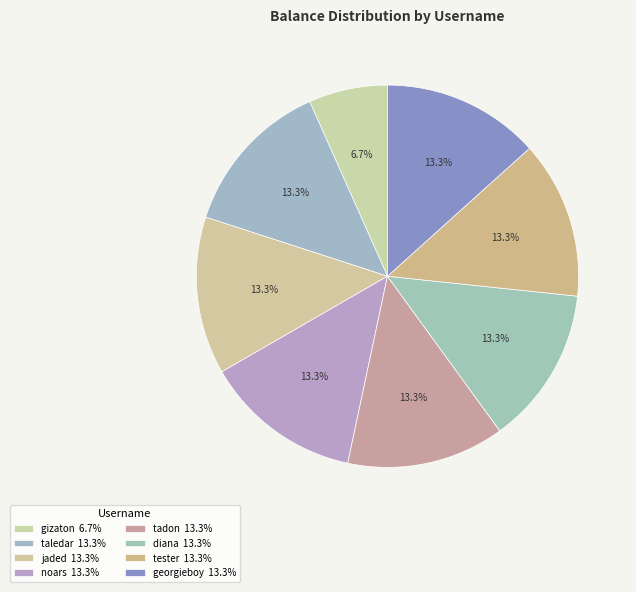

Is georgieboy the majority of the pie?

No